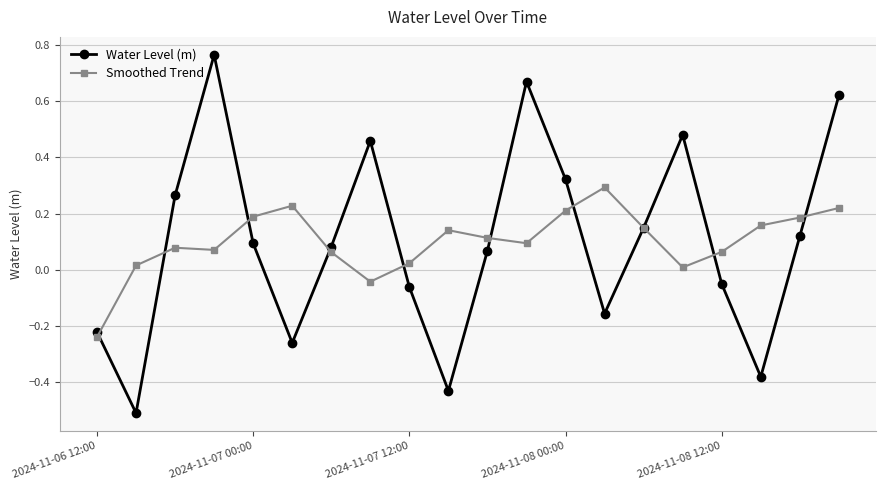

How many data points in Smoothed Trend are less than 0?

2